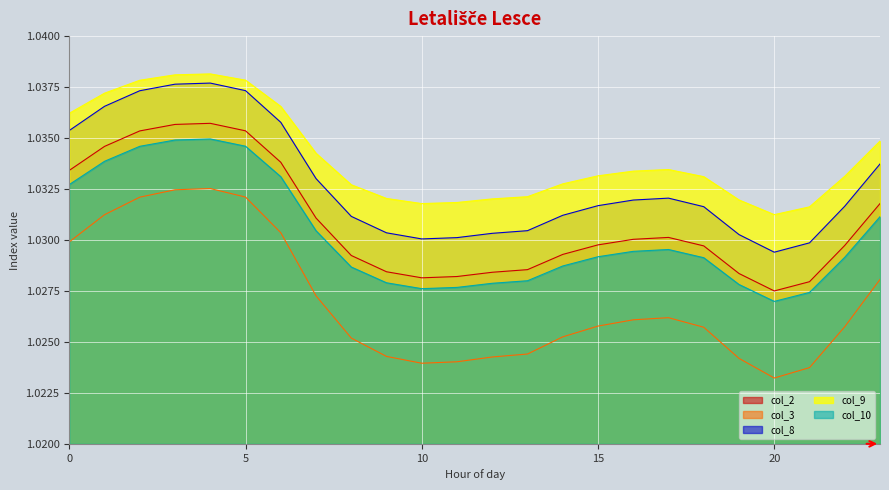

True or false: col_10 and col_3 intersect in this chart.

False